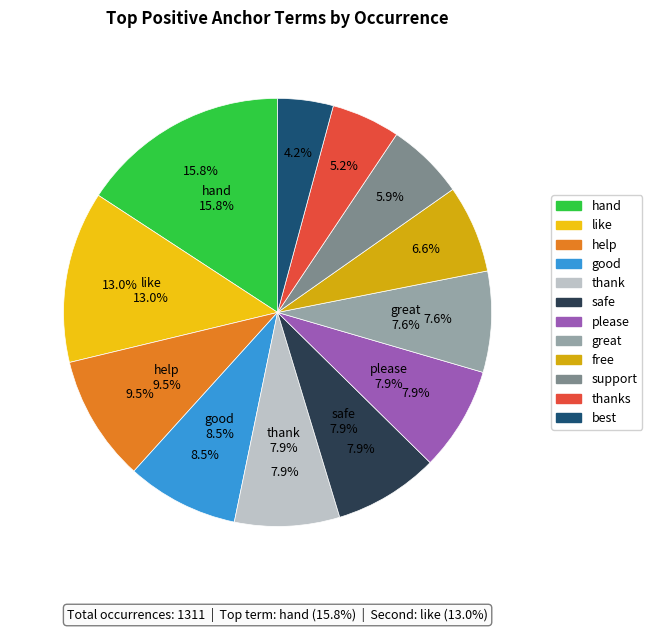

To the nearest percent, what is the difference between the largest and smallest slice percentages?

12%